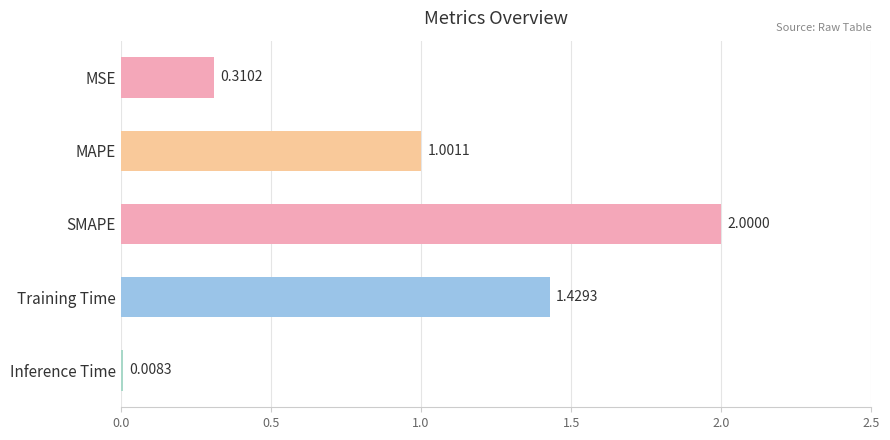

List the labels in order of value, smallest first.

Inference Time, MSE, MAPE, Training Time, SMAPE